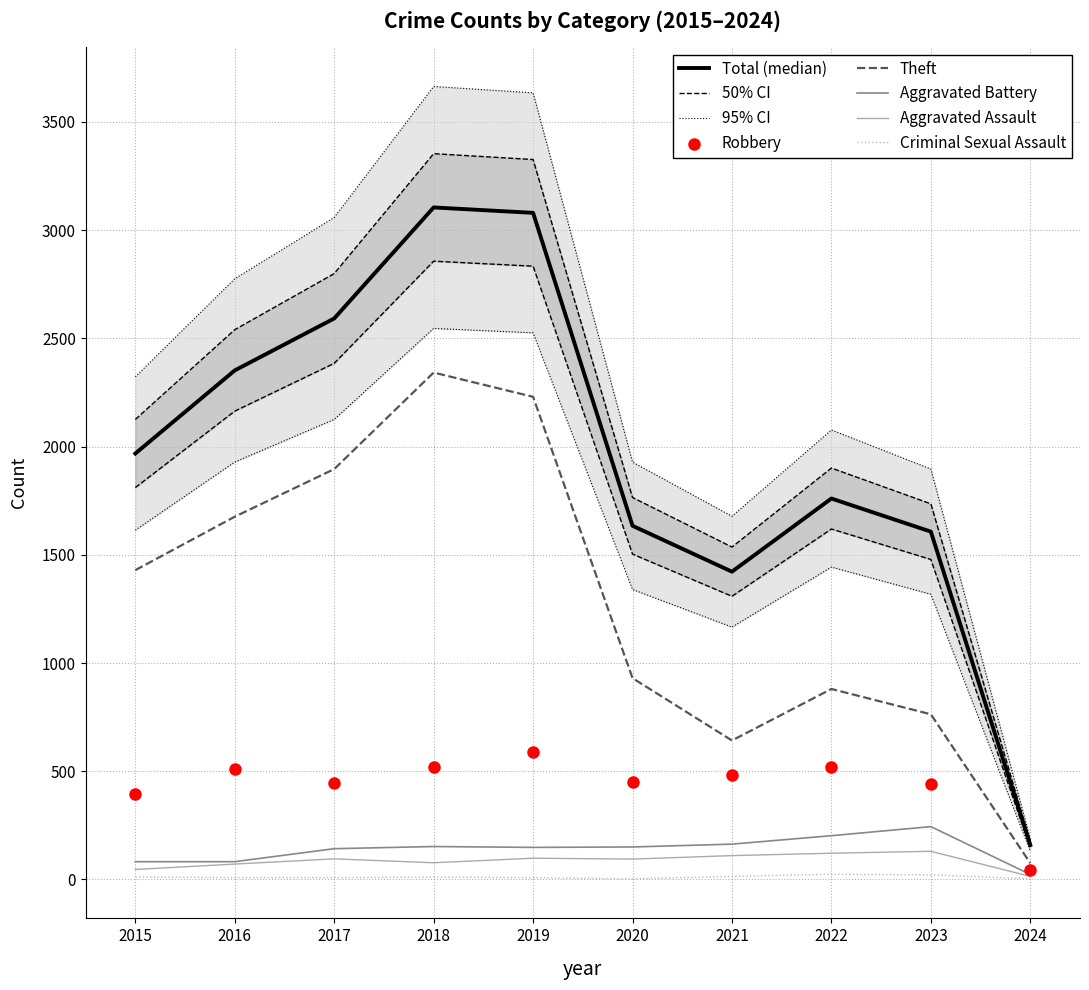

Which series reaches the minimum Y coordinate?

Criminal Sexual Assault